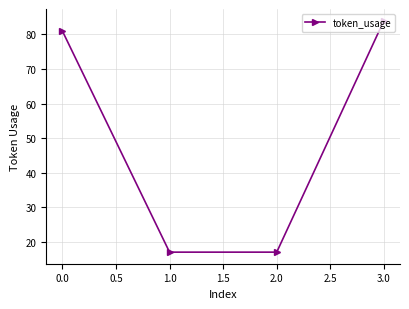

What is the label of the 3rd point from the left?

2.0